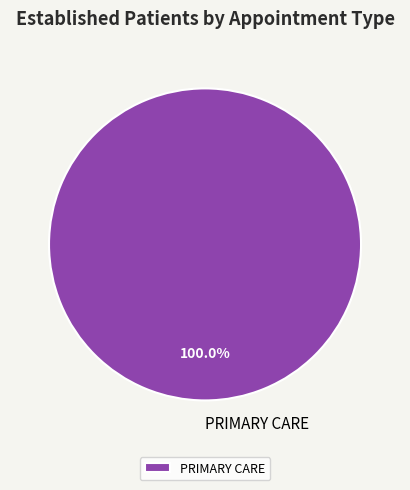

Which category accounts for the majority?

PRIMARY CARE